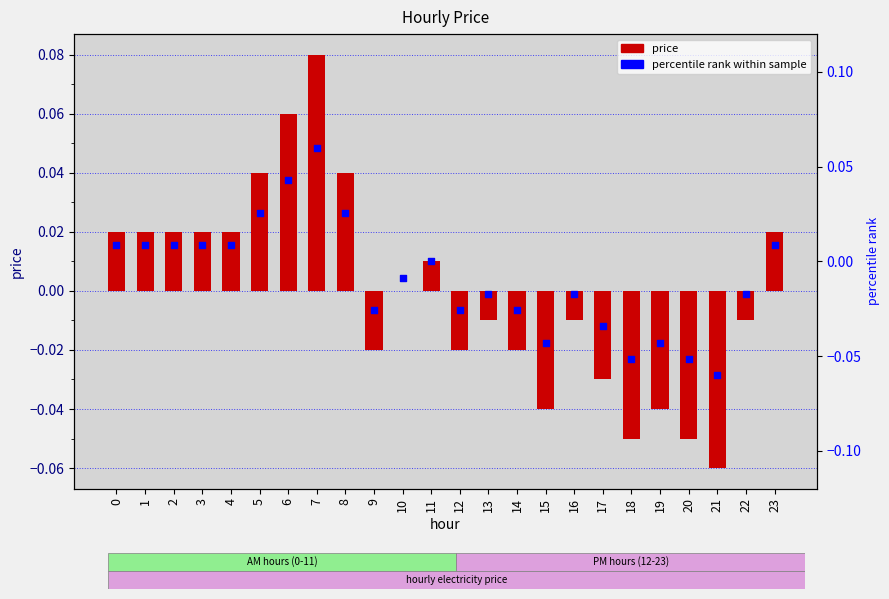

What is the total value across all series at 19?

-0.1